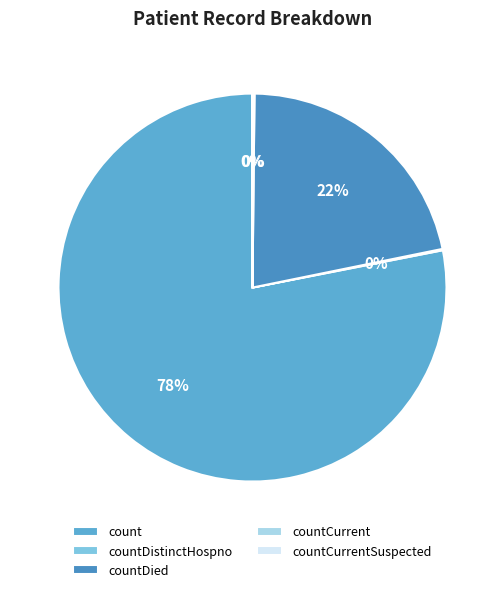

To the nearest percent, what is the difference between the largest and smallest slice percentages?

78%